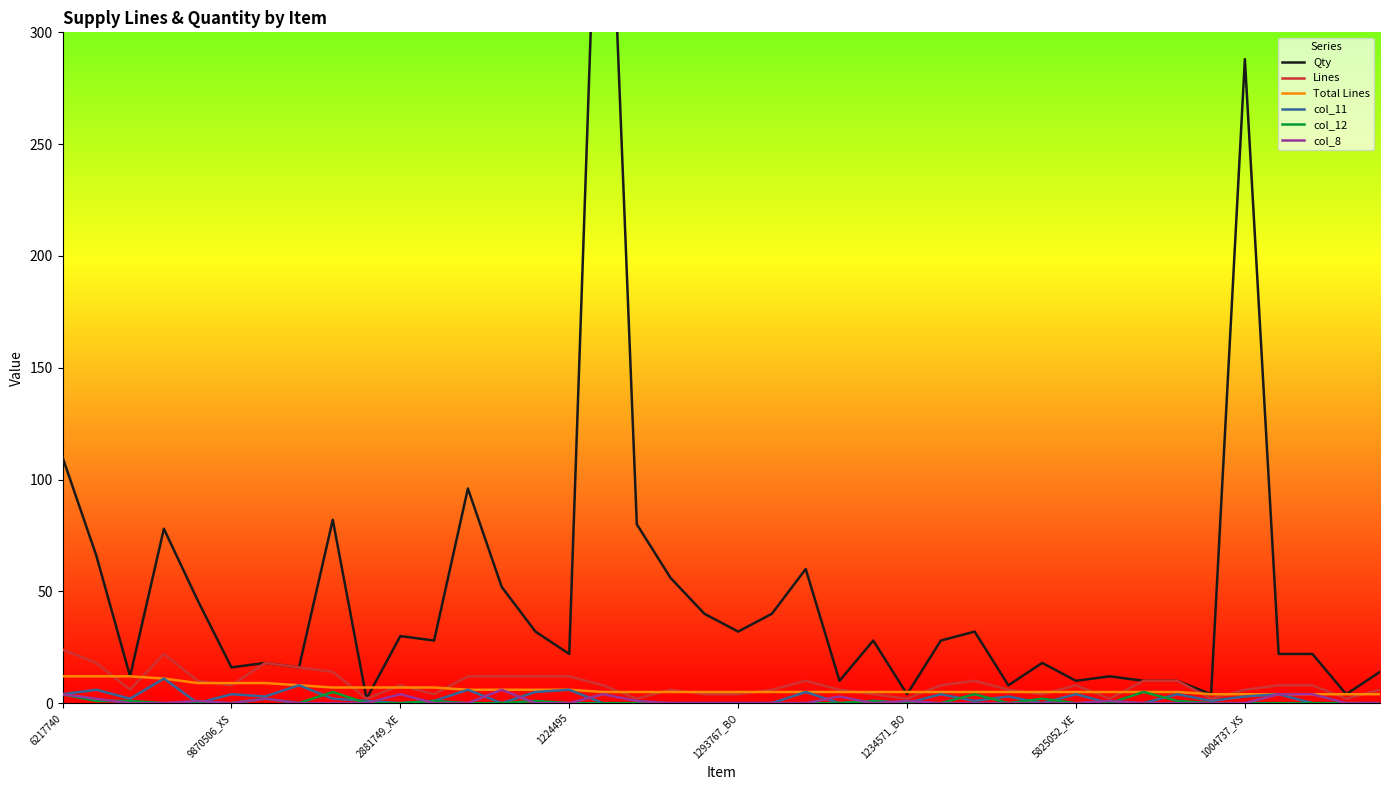

What is the label of the 17th point from the right?

23